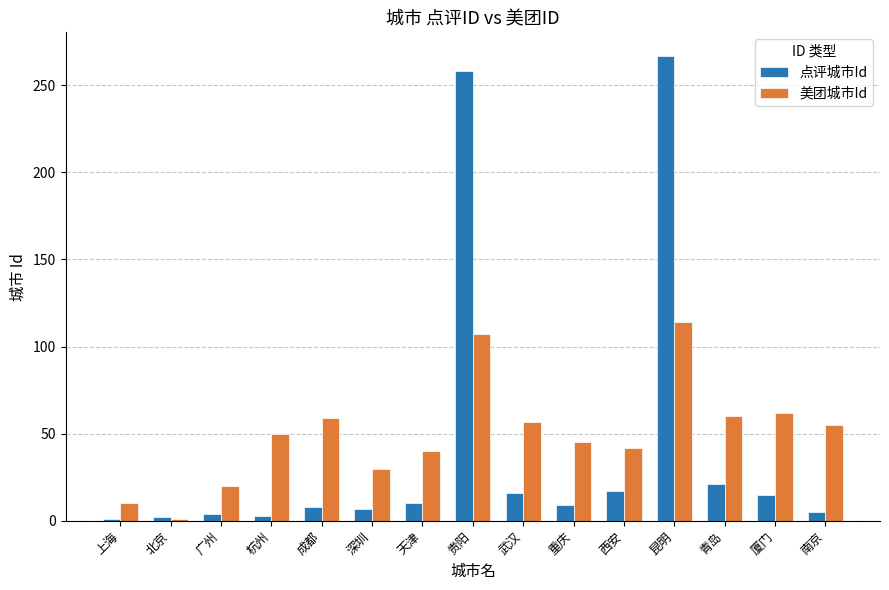

Which series has the largest range (max minus min)?

点评城市Id